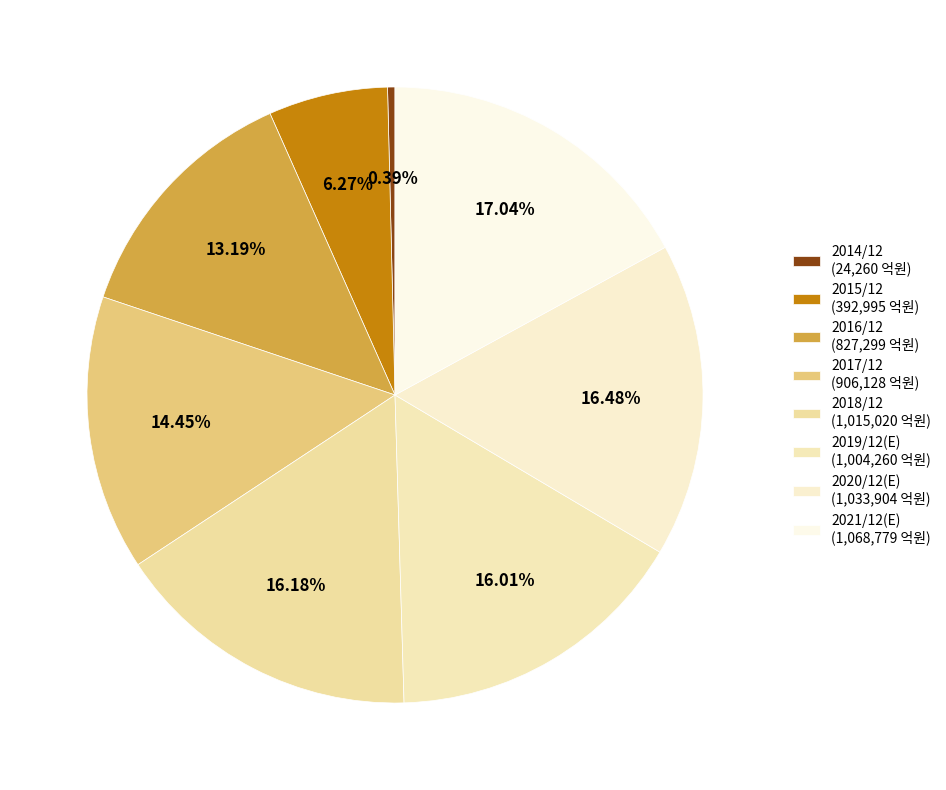

True or false: 2016/12 accounts for 1% of the total.

False